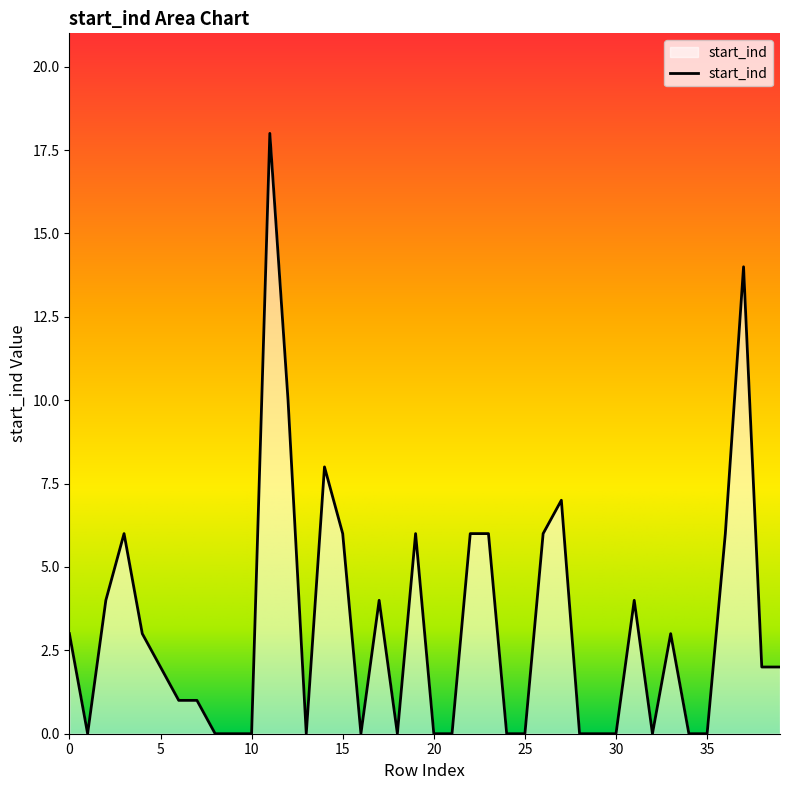

Count the number of categories in the chart.

40